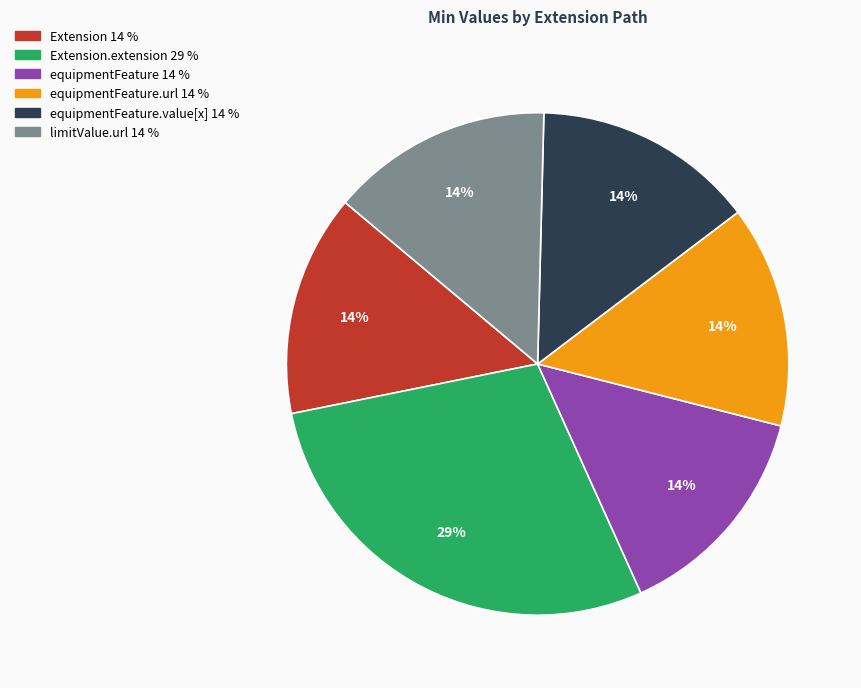

Does any single category account for the majority?

No